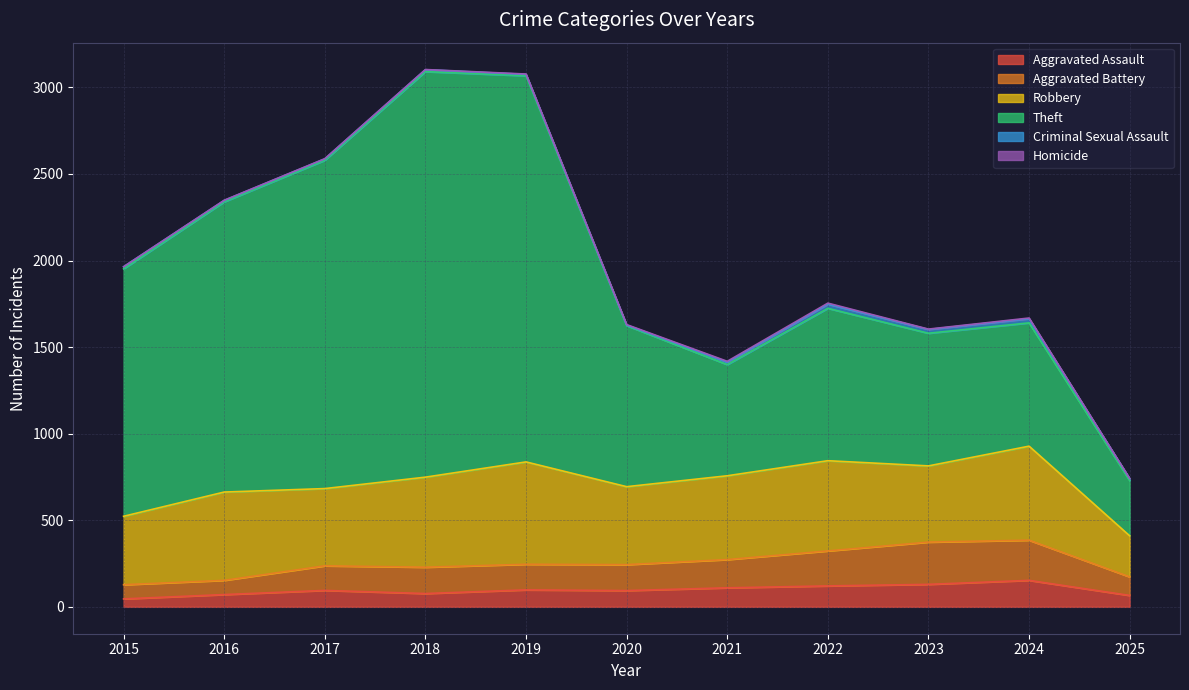

What is the spread (max minus min) of values at 2018?

2341